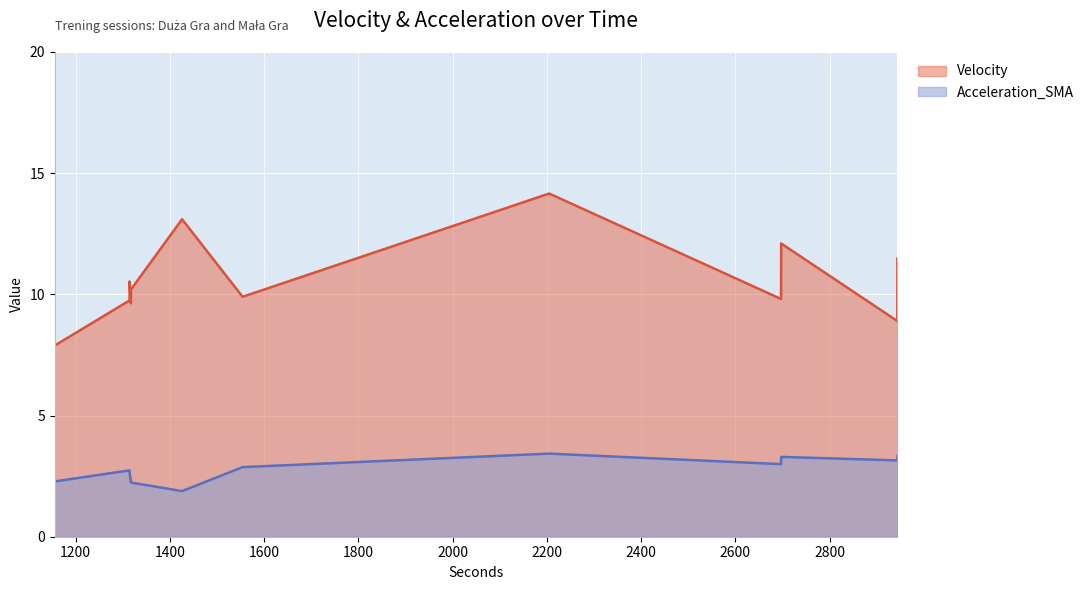

What is the average value of the Velocity series?

10.6